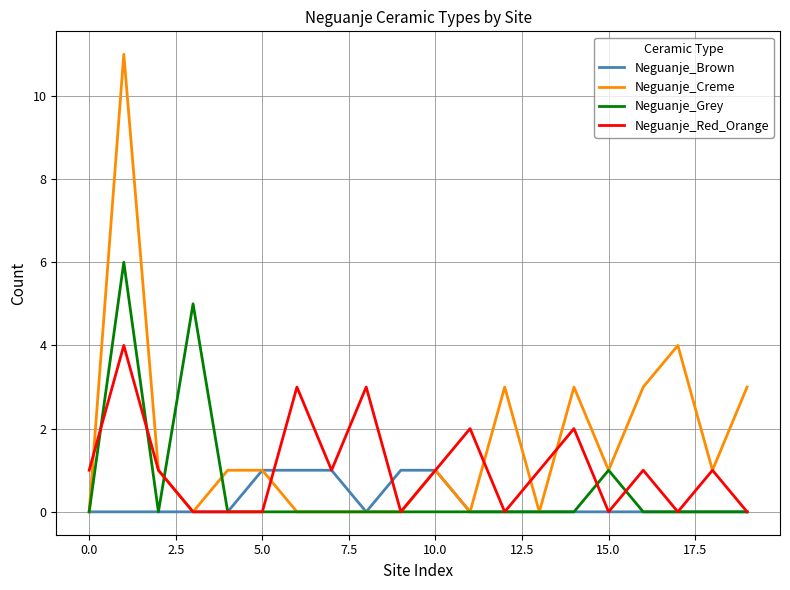

Which series has the largest total across all categories?

Neguanje_Creme